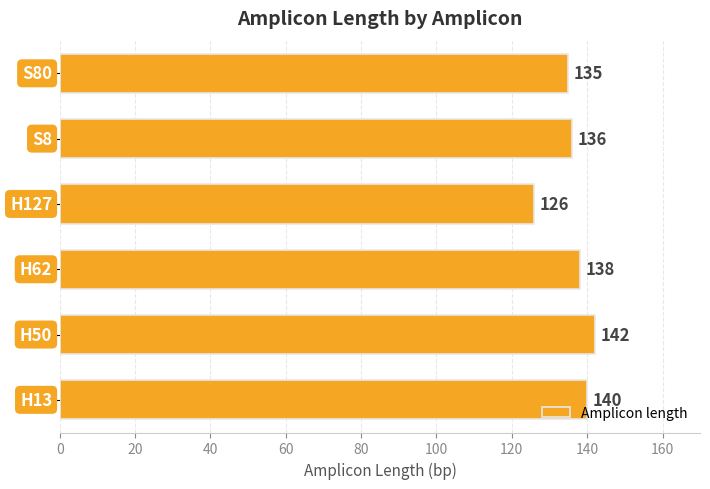

Reading top to bottom, what are all the values shown in this chart?

135	136	126	138	142	140